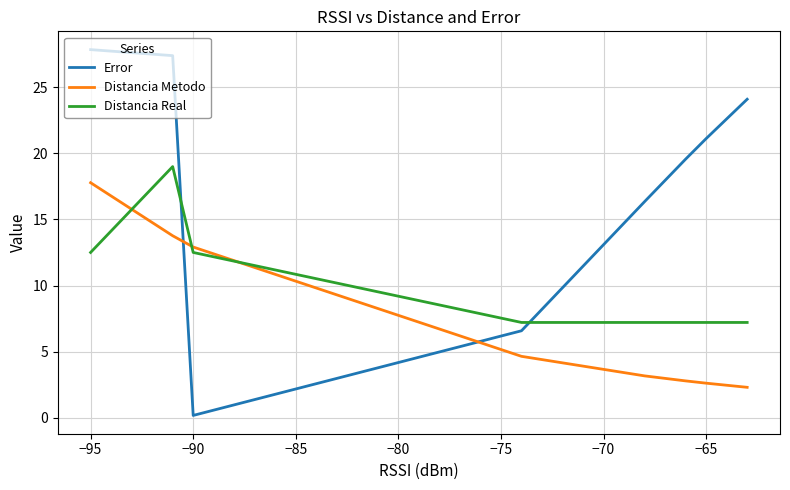

After their last crossing, which series has the higher values: Distancia Real or Distancia Metodo?

Distancia Real